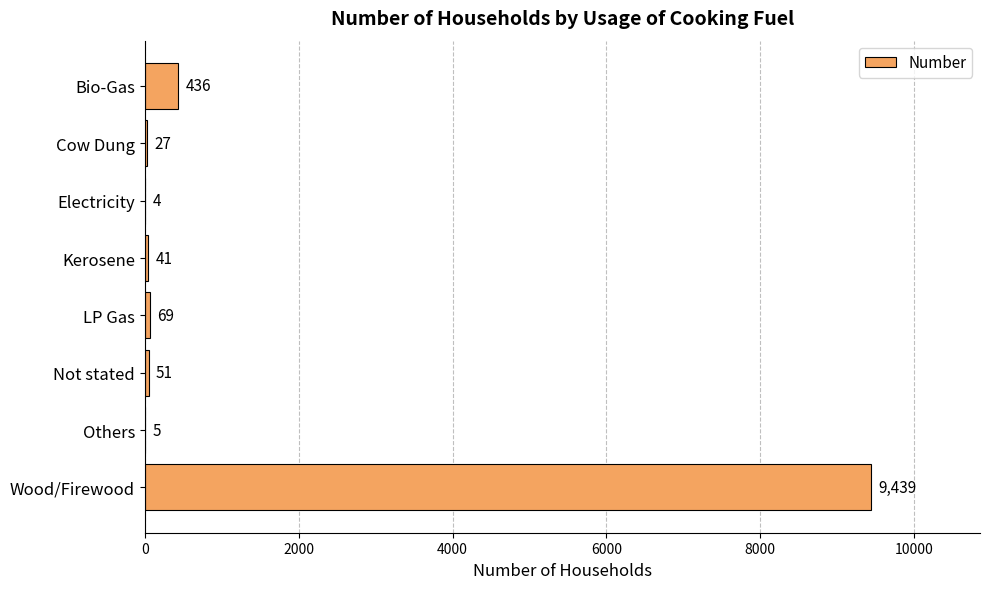

How many data points does each series have?

8